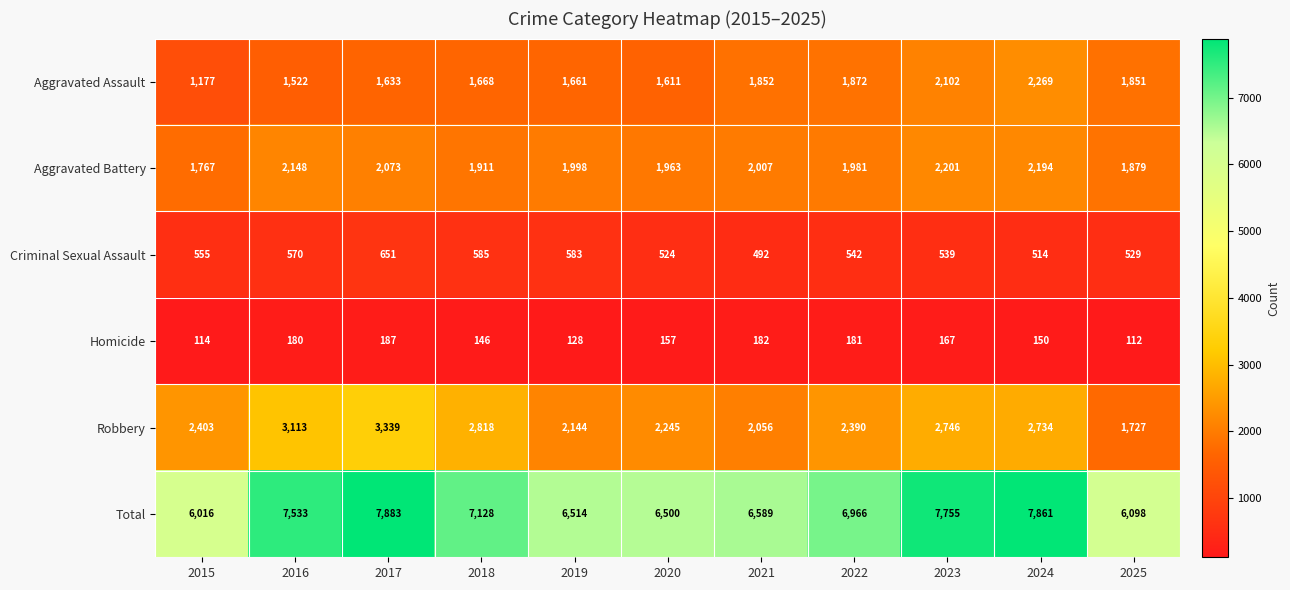

Between 2019 and 2024, which series saw the biggest shift?

Total